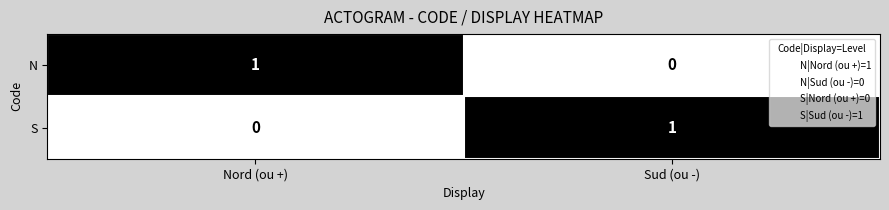

Is the value of N at Sud (ou -) greater than the value of S at Sud (ou -)?

No